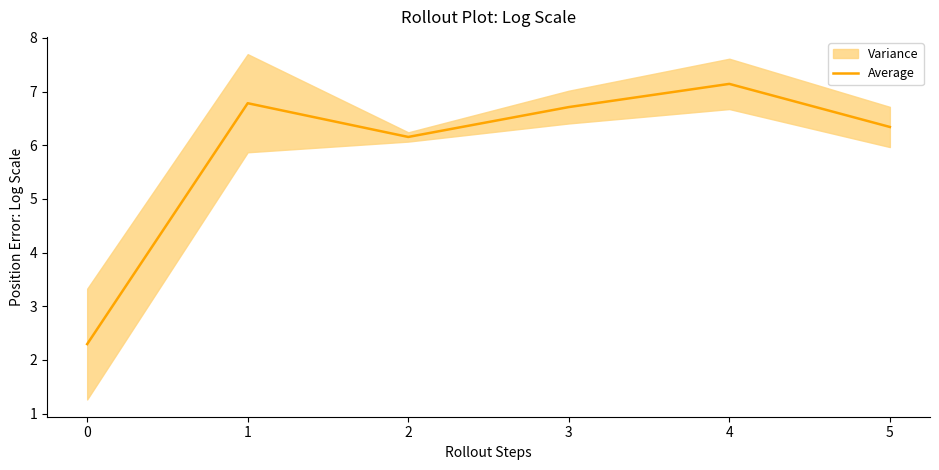

How many interior local peaks (higher than both neighbors) does the data have?

2